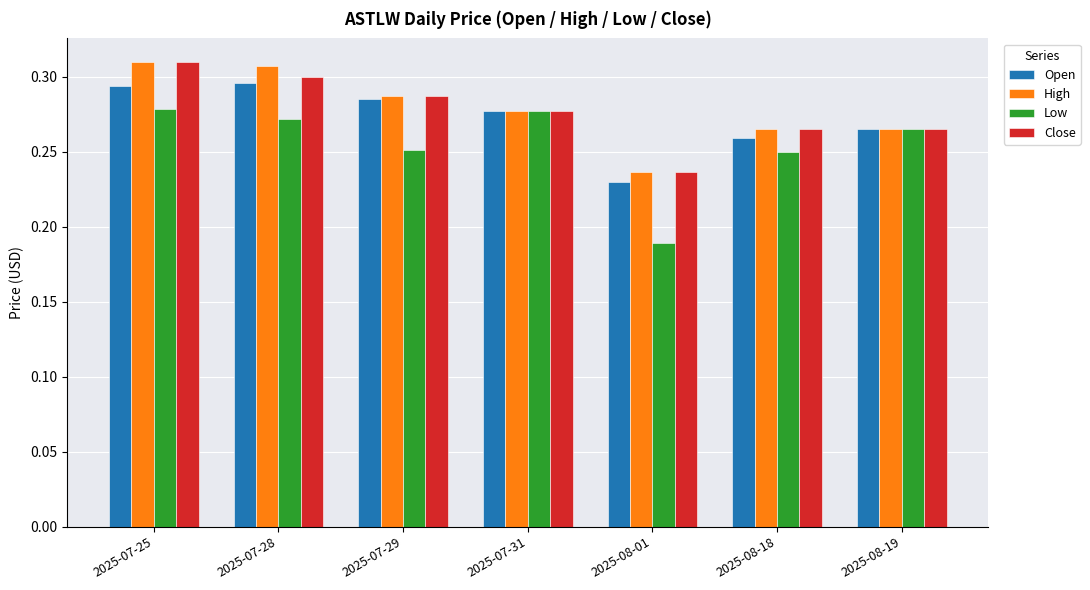

The Open series shows 0.1 at 2025-08-19. True or false?

False